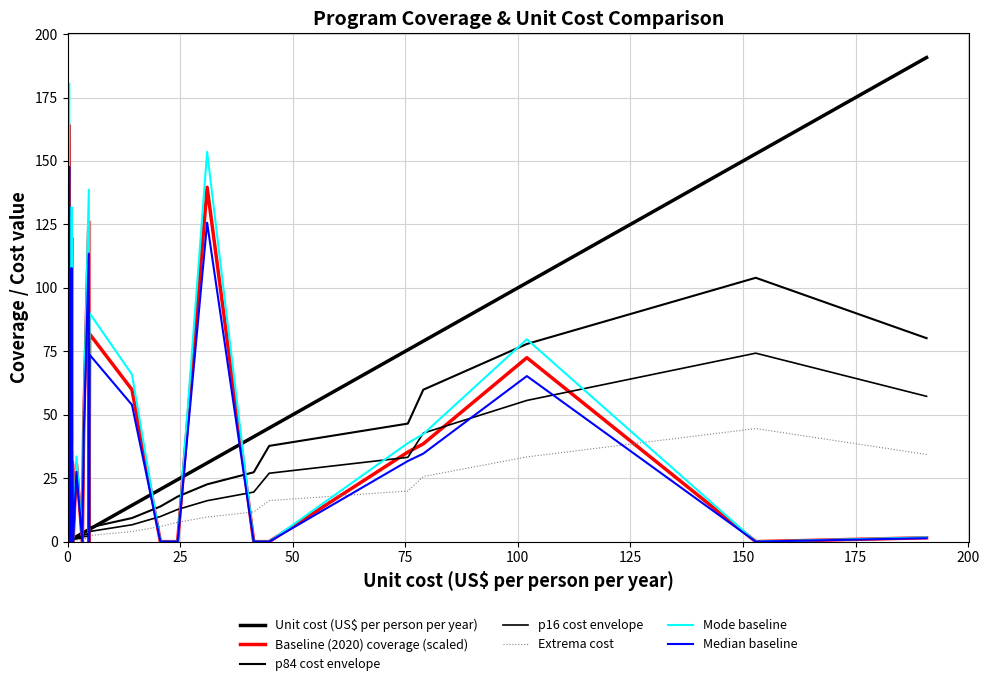

Between 4 and 28, which is larger?

28